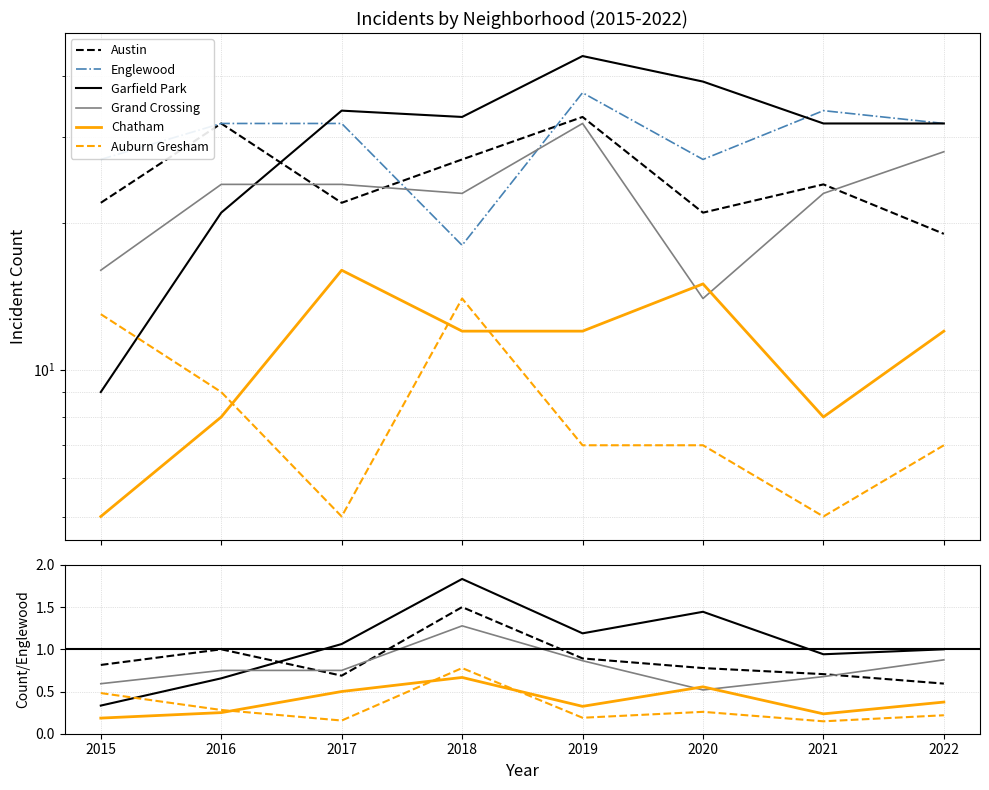

Reading right to left, what are all the values shown in this chart?

Austin: 0.6	0.7	0.8	0.9	1.5	0.7	1.0	0.8
Englewood: 32.0	34.0	27.0	37.0	18.0	32.0	32.0	27.0
Garfield Park: 1.0	0.9	1.4	1.2	1.8	1.1	0.7	0.3
Grand Crossing: 0.9	0.7	0.5	0.9	1.3	0.8	0.8	0.6
Chatham: 0.4	0.2	0.6	0.3	0.7	0.5	0.2	0.2
Auburn Gresham: 0.2	0.1	0.3	0.2	0.8	0.2	0.3	0.5